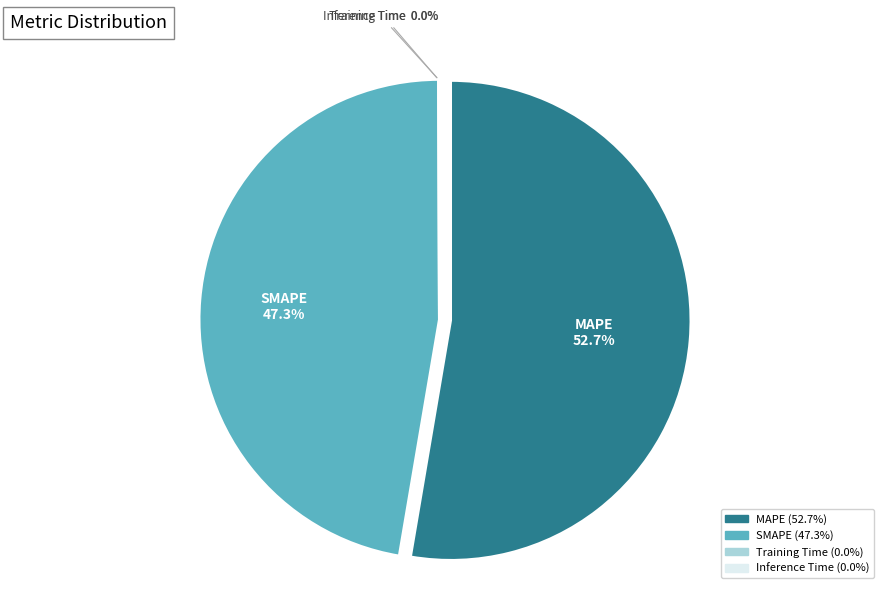

What is the majority slice?

MAPE